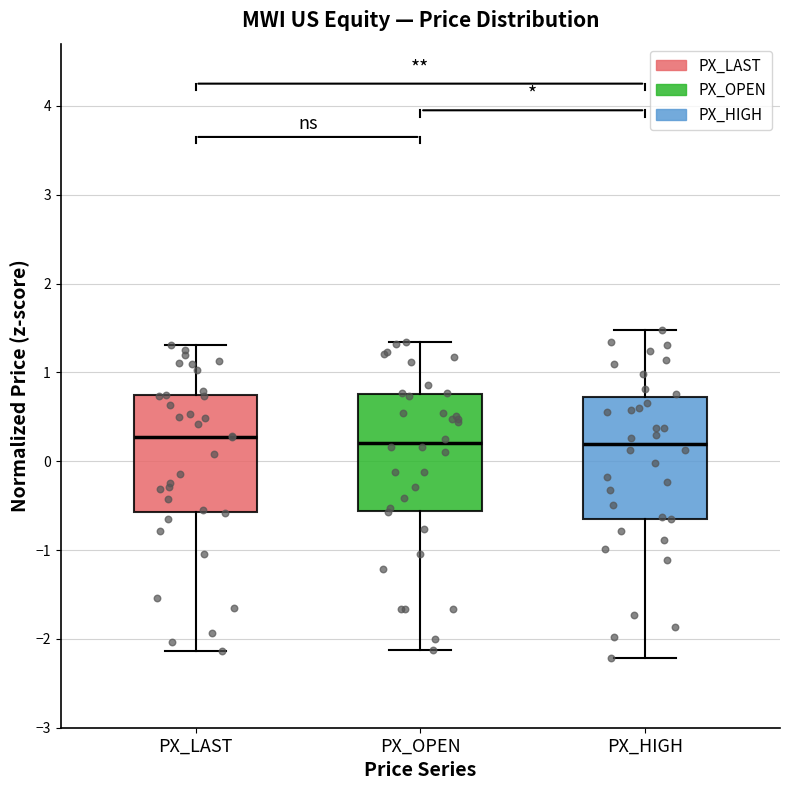

Reading left to right, transcribe this box plot: for each box, give where its median line is, the range the box spans, and where its two whiskers end, as read against the y-axis. The values are not printed on the chart, so give them approximately, as read against the axis.

PX_LAST: median 0.3, box -0.6 to 0.7, whiskers -2.1 to 1.3
PX_OPEN: median 0.2, box -0.6 to 0.8, whiskers -2.1 to 1.3
PX_HIGH: median 0.2, box -0.6 to 0.7, whiskers -2.2 to 1.5